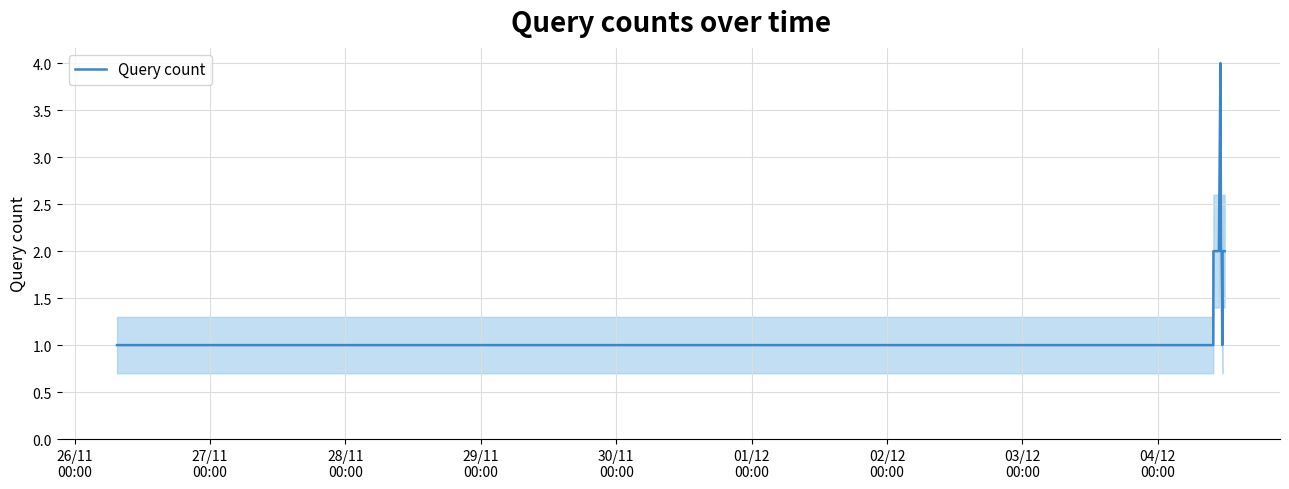

What is the sum of all values?

34